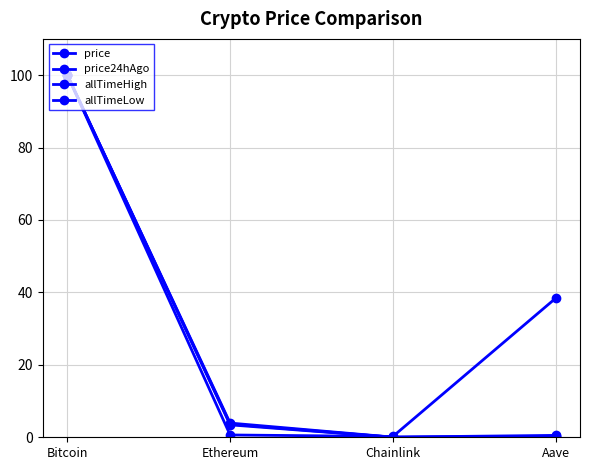

How many categories are shown in the chart?

4